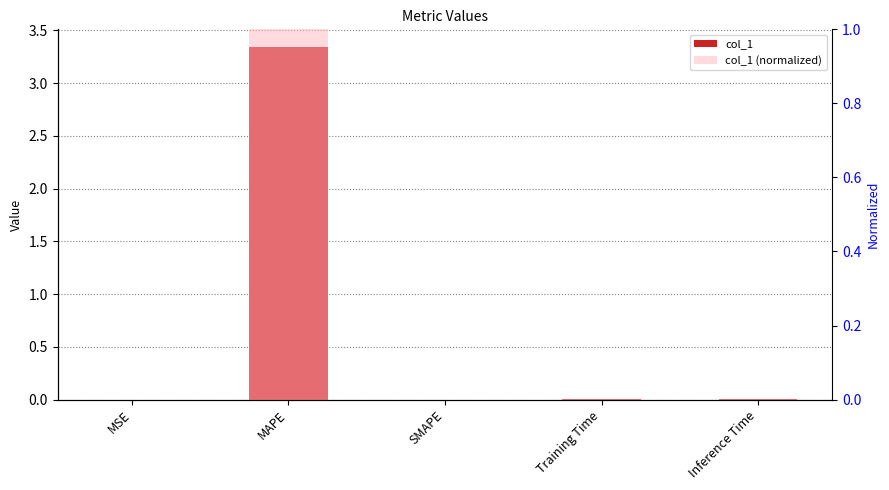

What is the maximum value for col_1 (normalized)?

1.0